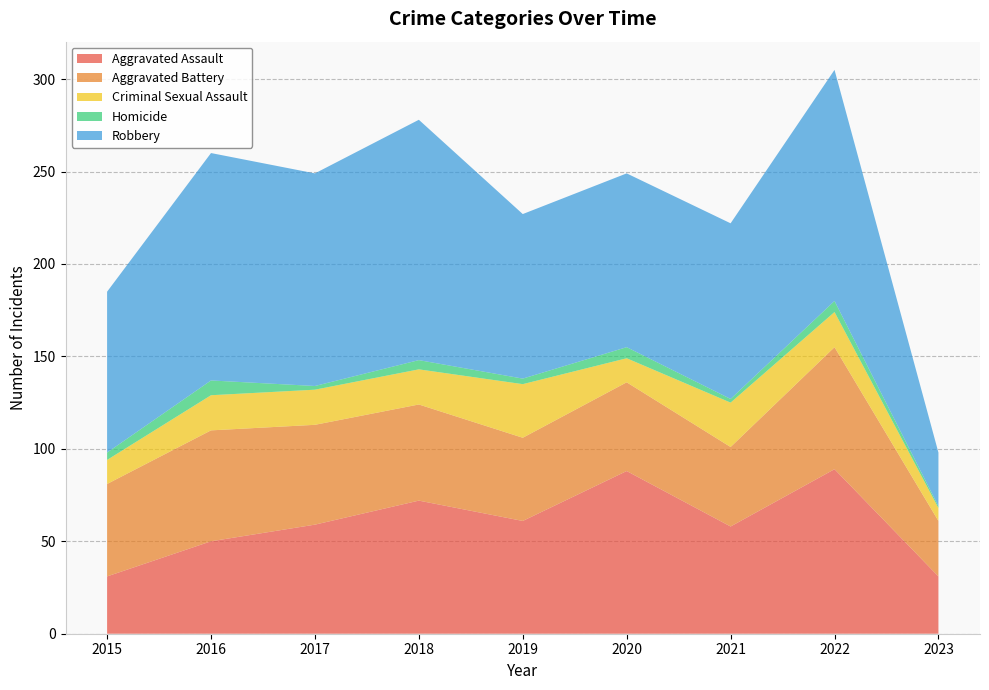

Reading left to right, list all the values displayed in this chart.

Aggravated Assault: 31	50	59	72	61	88	58	89	31
Aggravated Battery: 50	60	54	52	45	48	43	66	30
Criminal Sexual Assault: 13	19	19	19	29	13	24	19	7
Homicide: 4	8	2	5	3	6	2	6	1
Robbery: 87	123	115	130	89	94	95	125	29